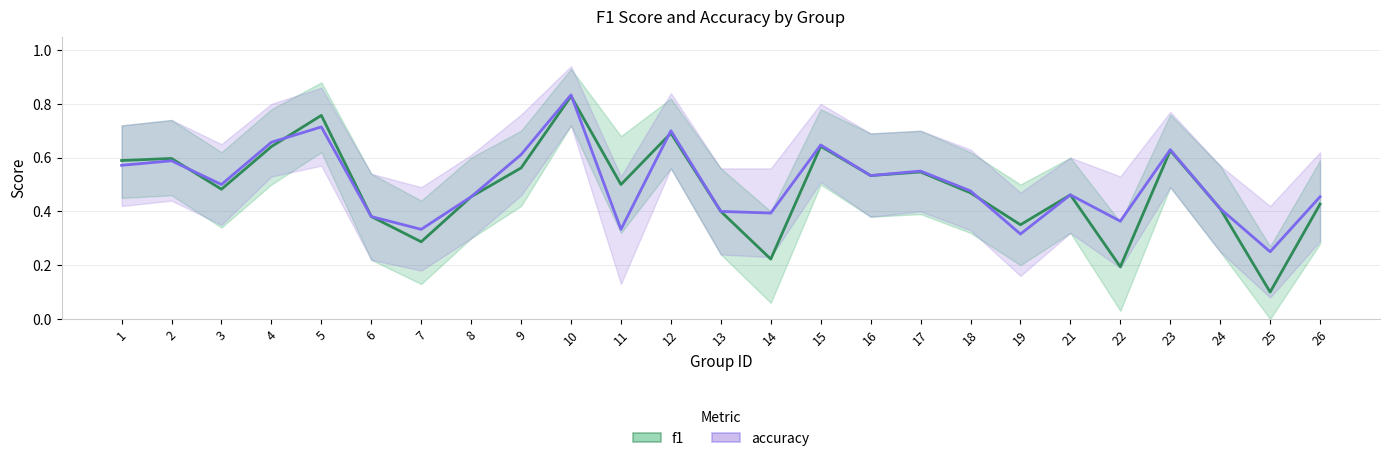

Which category has the highest value across all series?

10